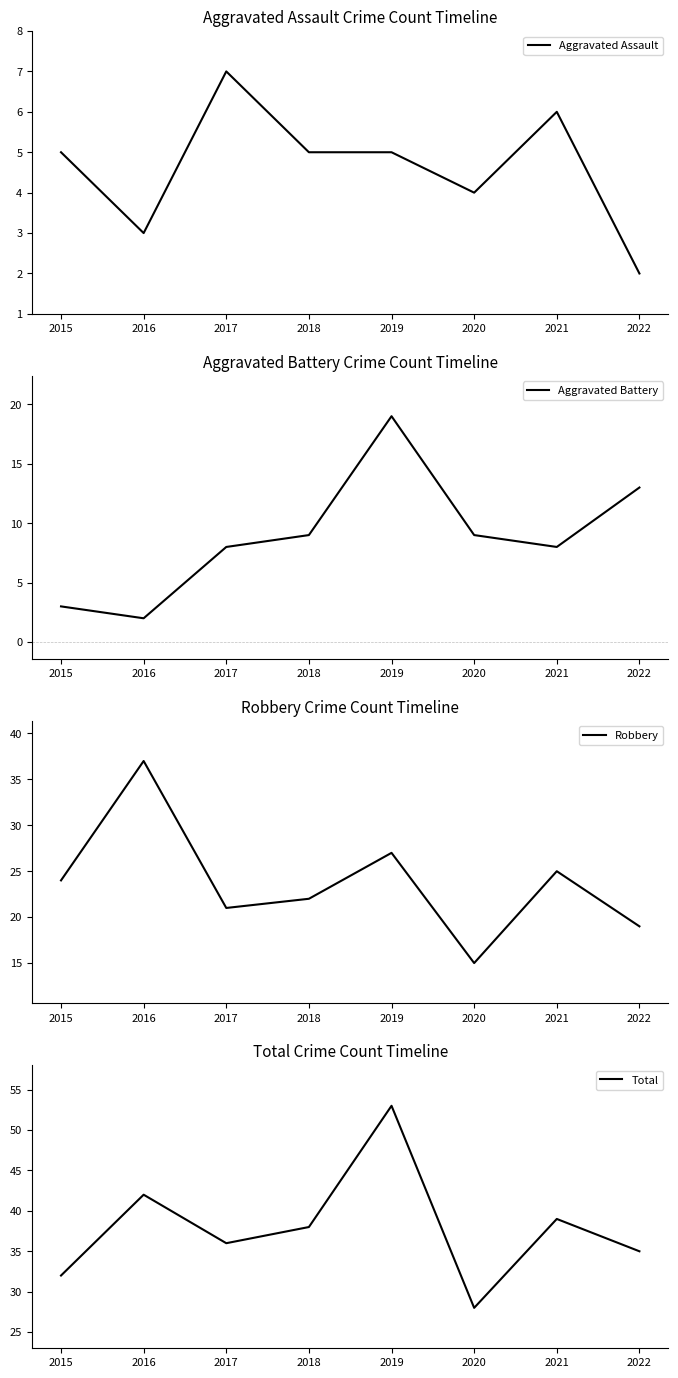

How many values in the Aggravated Battery series are below 9?

4